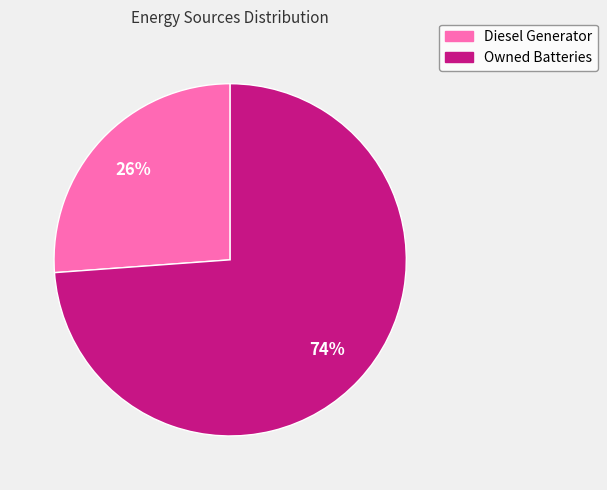

True or false: Owned Batteries accounts for 60% of the total.

False